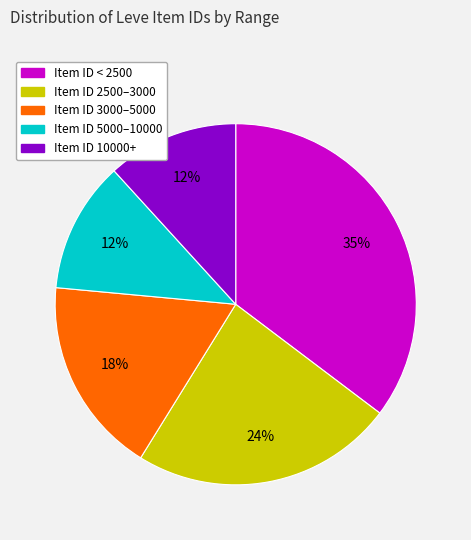

True or false: Item ID 2500–3000 accounts for 33% of the total.

False